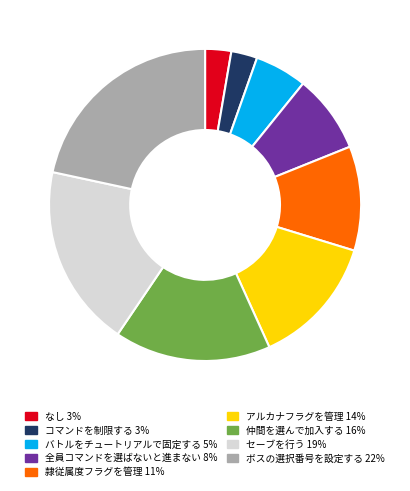

Is バトルをチュートリアルで固定する the majority of the pie?

No